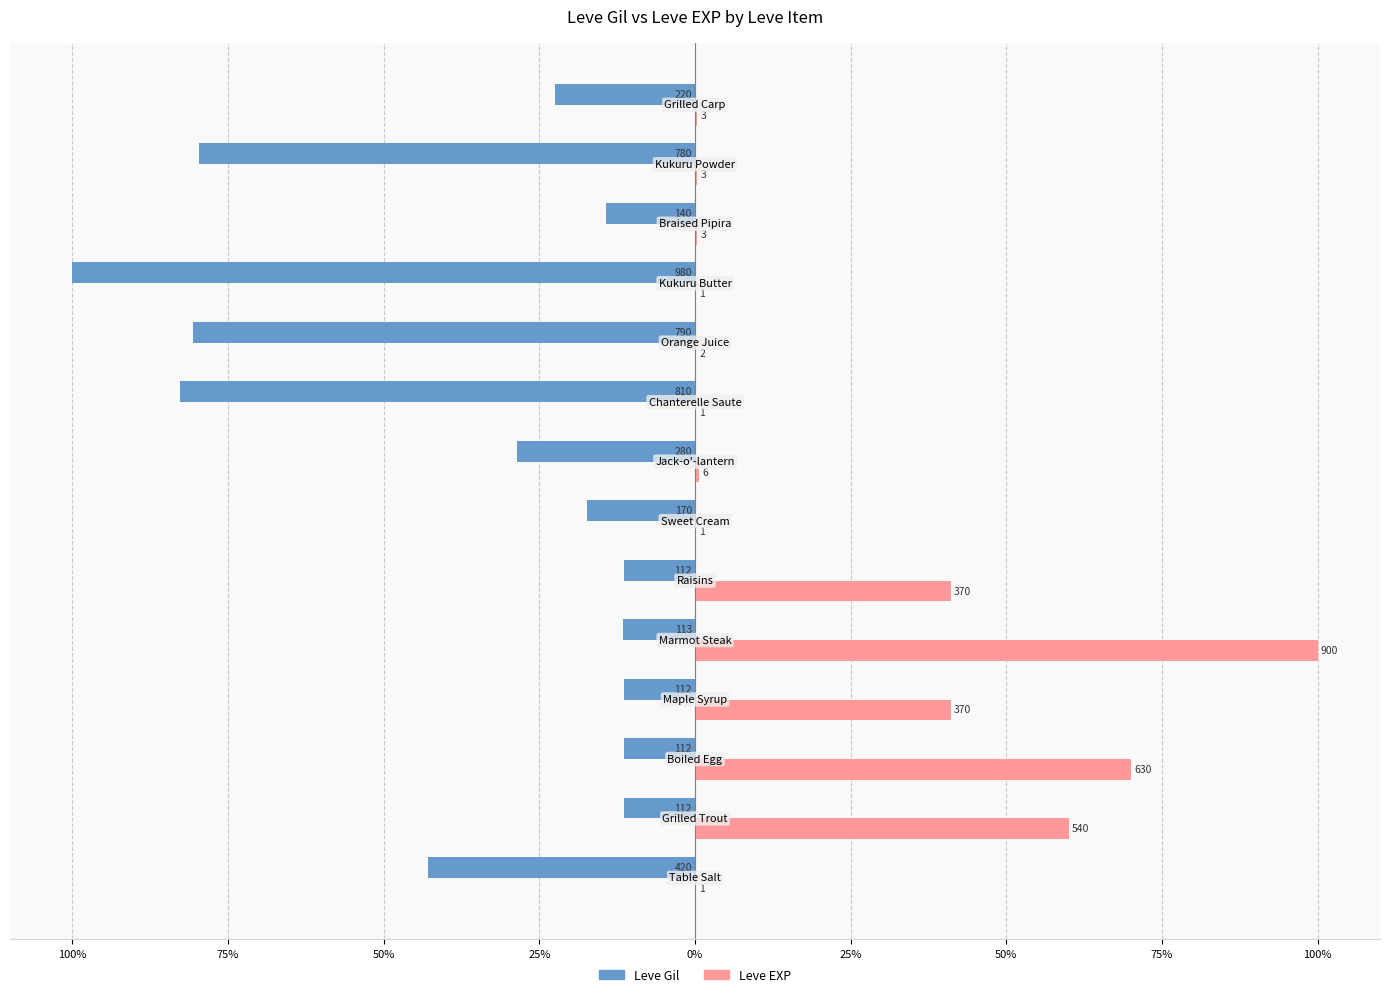

What are all the series names shown in the legend?

Leve Gil, Leve EXP